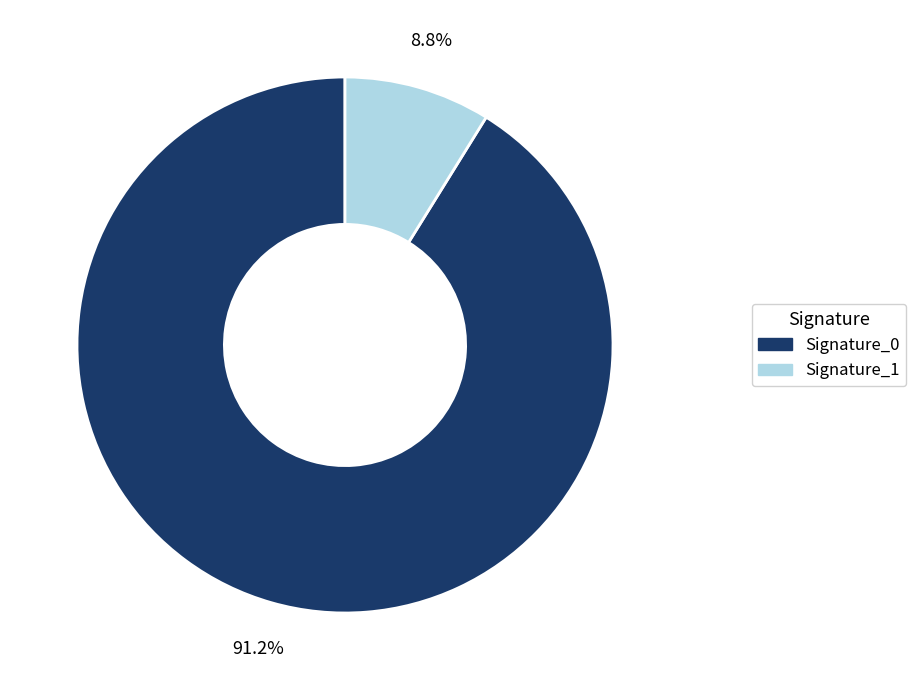

What percentage do Signature_1 and Signature_0 together represent?

100.0%